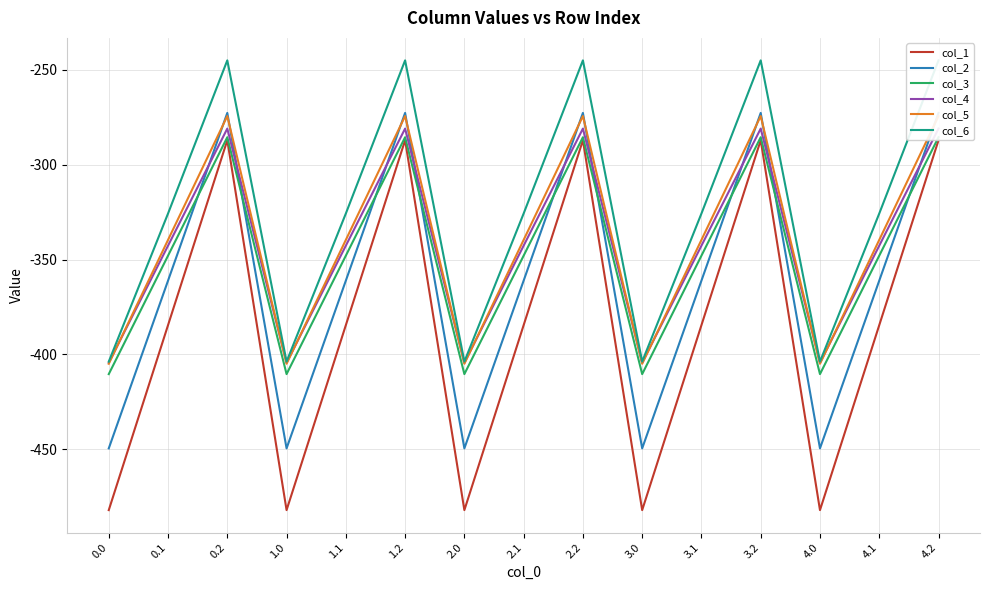

How many interior local valleys does the col_3 series have?

4